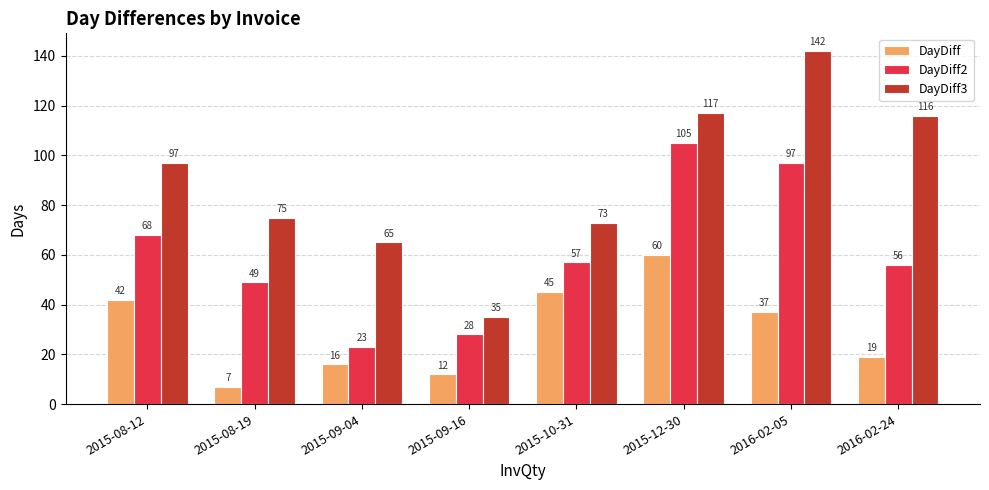

What are all the series names shown in the legend?

DayDiff, DayDiff2, DayDiff3